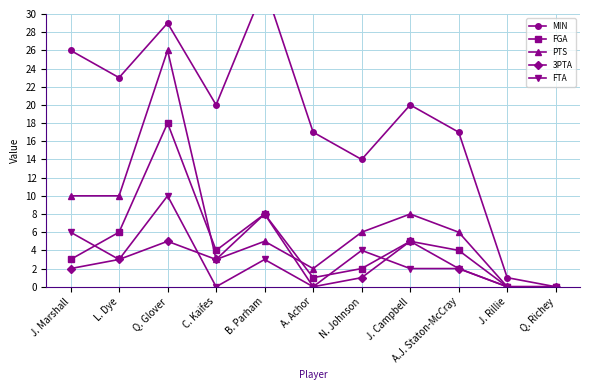

Which category has the highest value in the FTA series?

Q. Glover